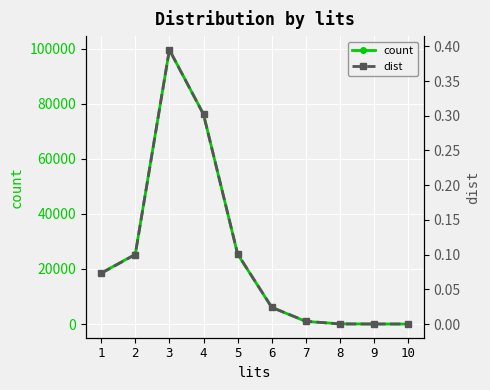

At which category is the sum across all series the highest?

3